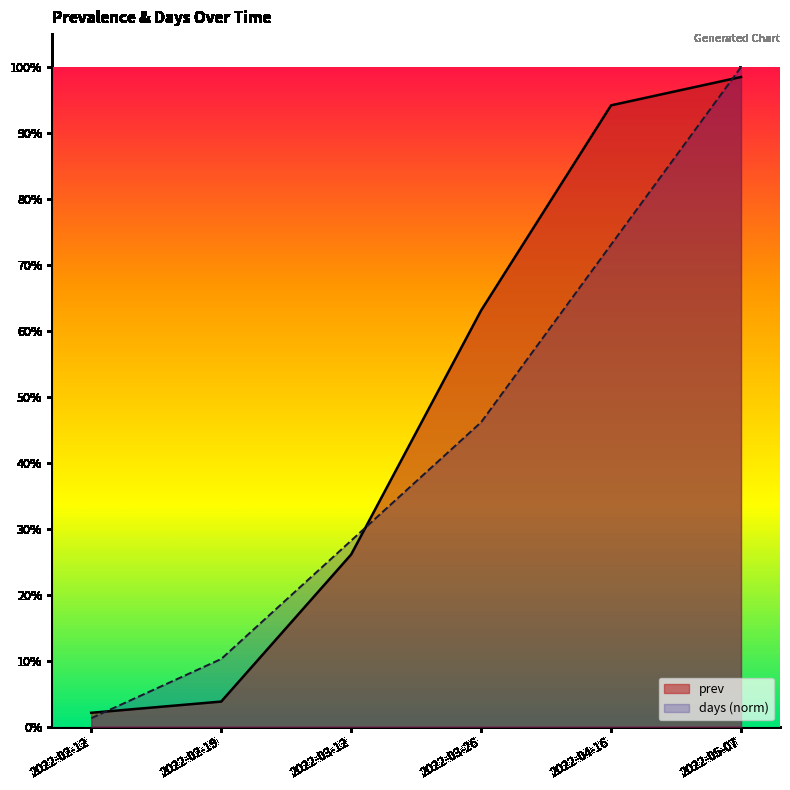

True or false: days has a value of 0.5 at 2022-03-26.

True